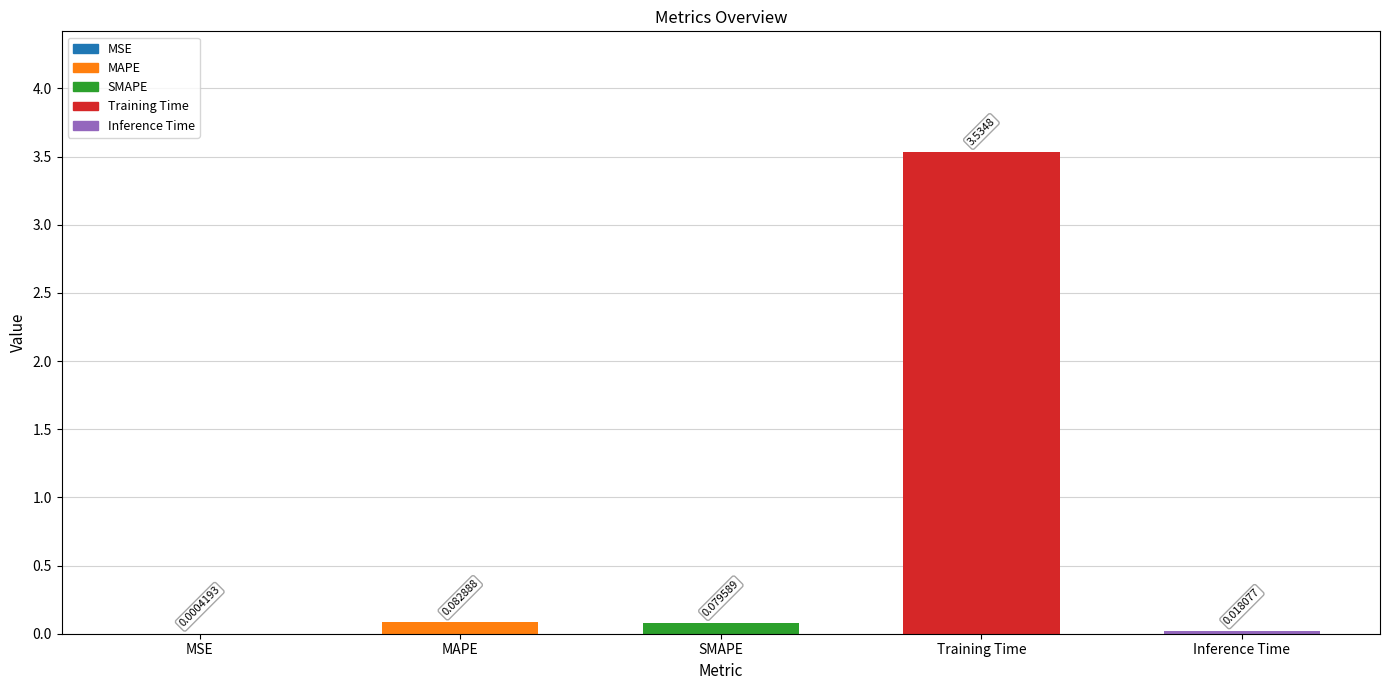

How many categories are shown in the chart?

5